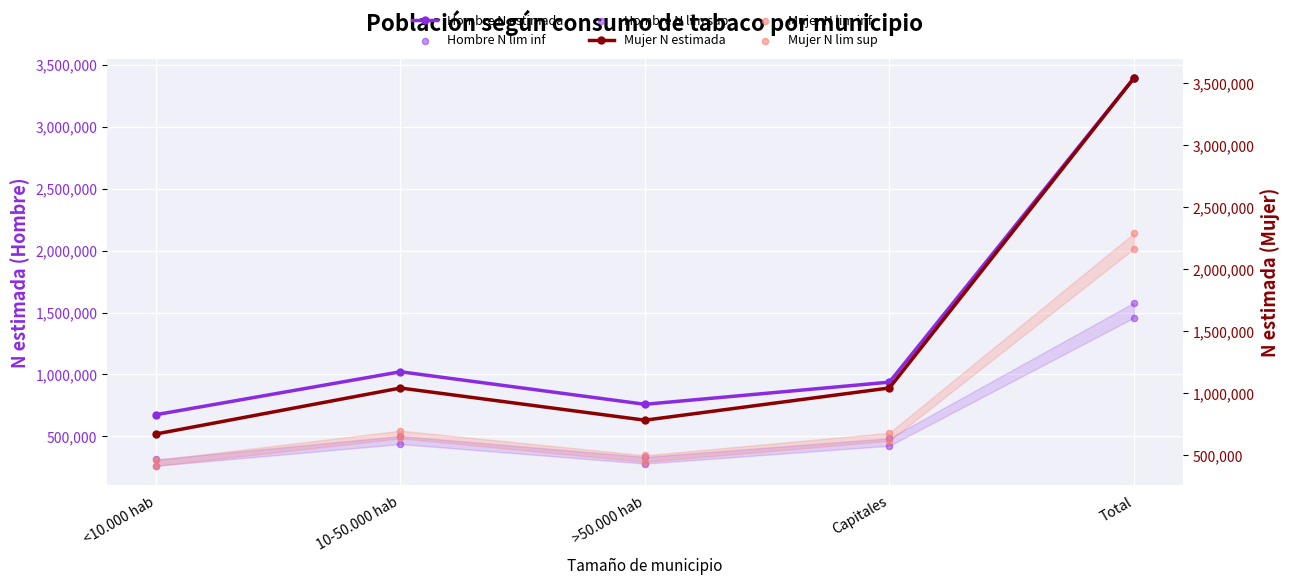

What is the total value across all series at 10-50.000 hab?

4338387